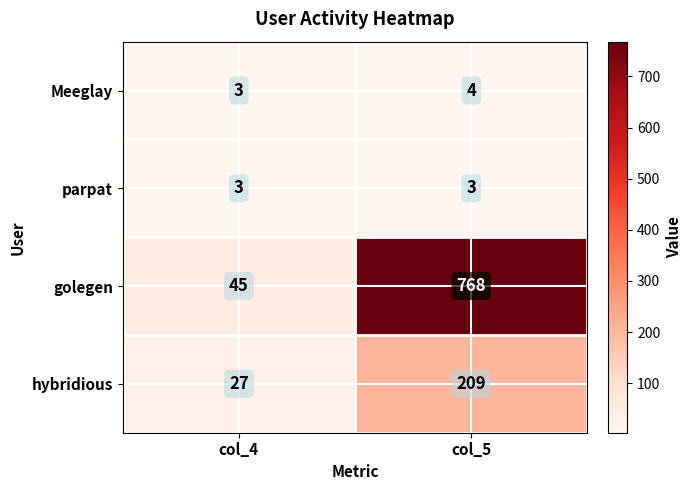

Reading right to left, list all the values displayed in this chart.

Meeglay: col_5=4	col_4=3
parpat: col_5=3	col_4=3
golegen: col_5=768	col_4=45
hybridious: col_5=209	col_4=27